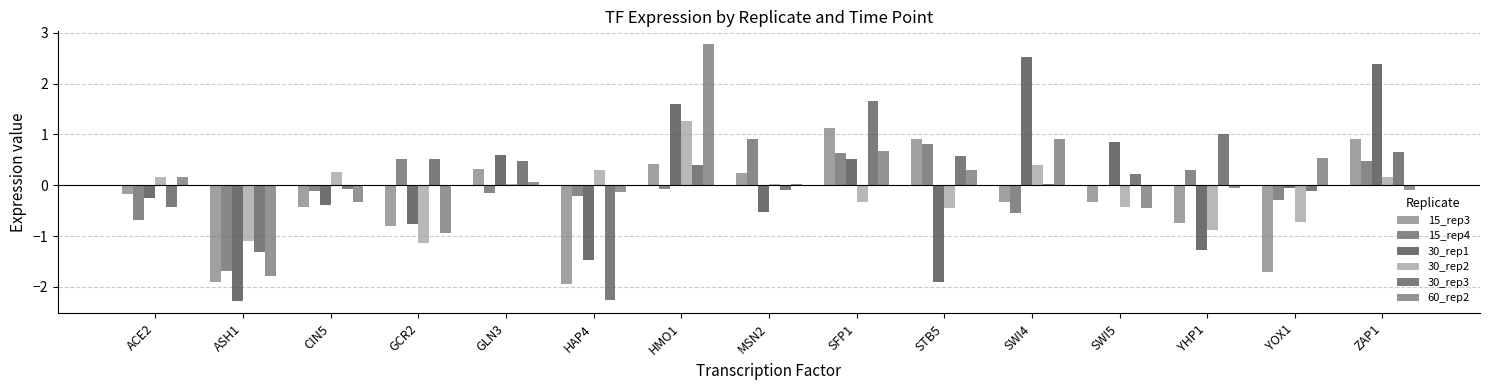

Is the value of 15_rep3 at HAP4 greater than the value of 15_rep4 at HMO1?

No